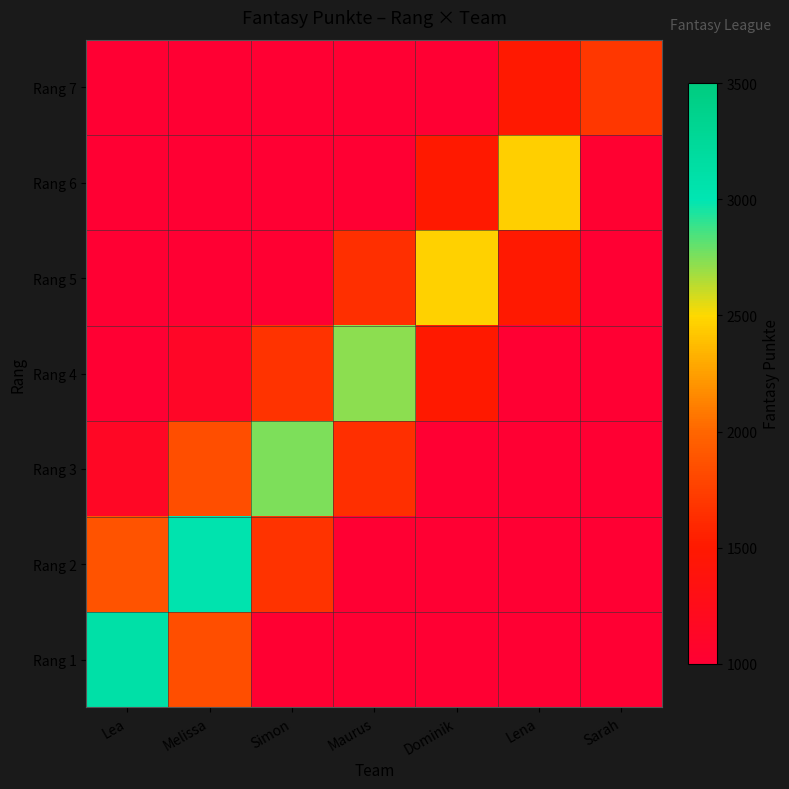

What is the difference between the highest and lowest values at Sarah?

1610.6